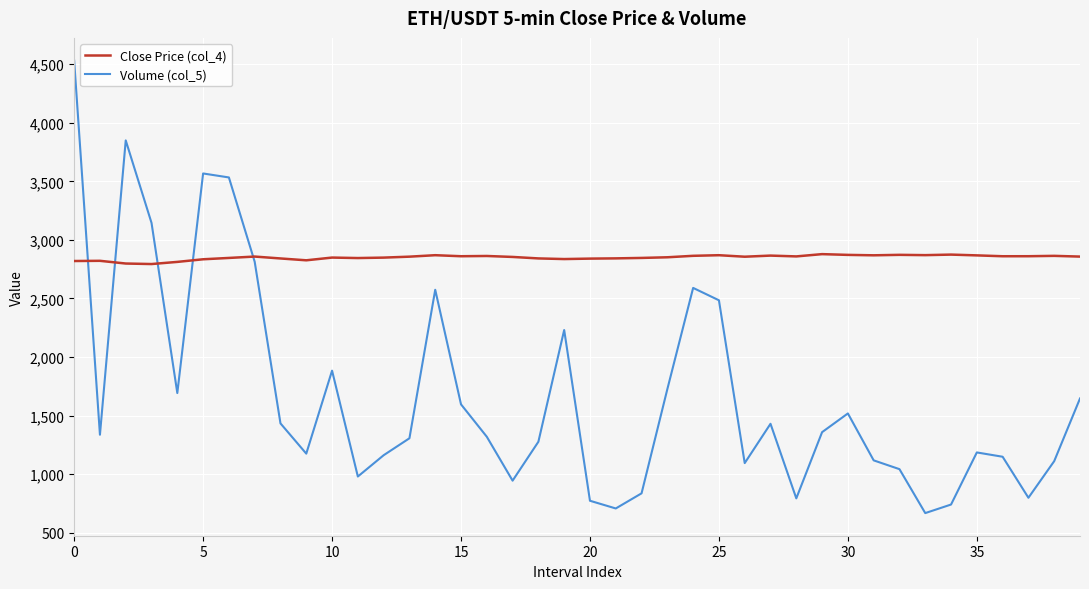

What is the average value of the Volume (col_5) series?

1677.5